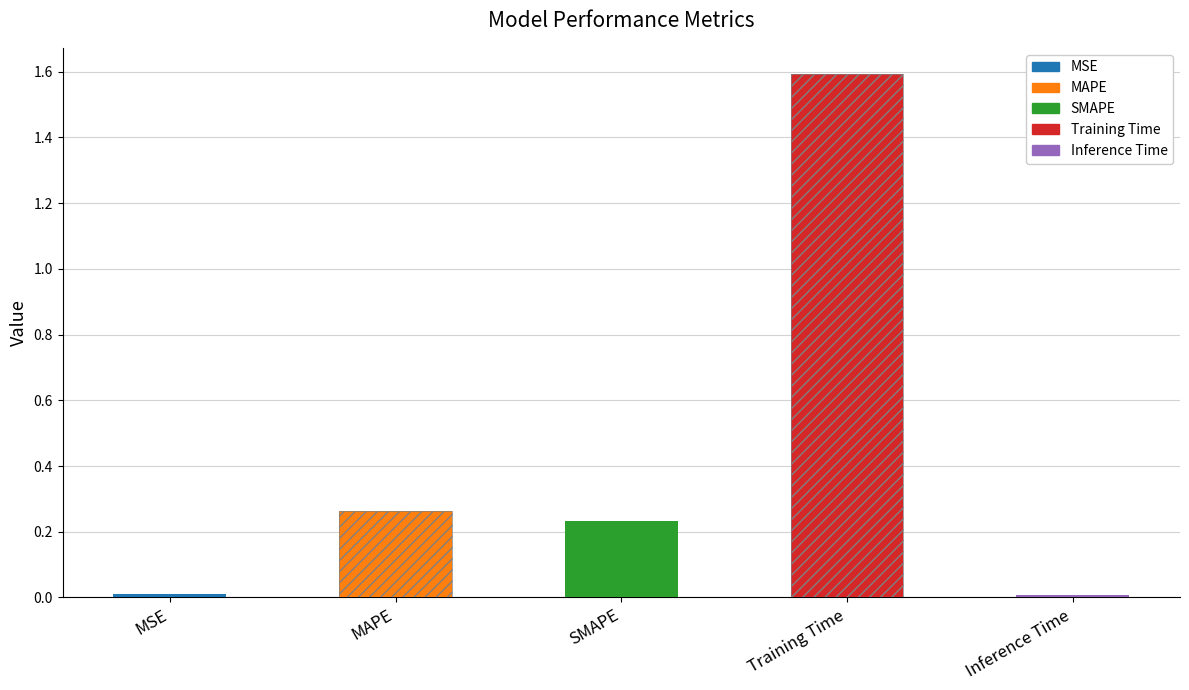

The chart shows a value of 0.0 at MSE. True or false?

False